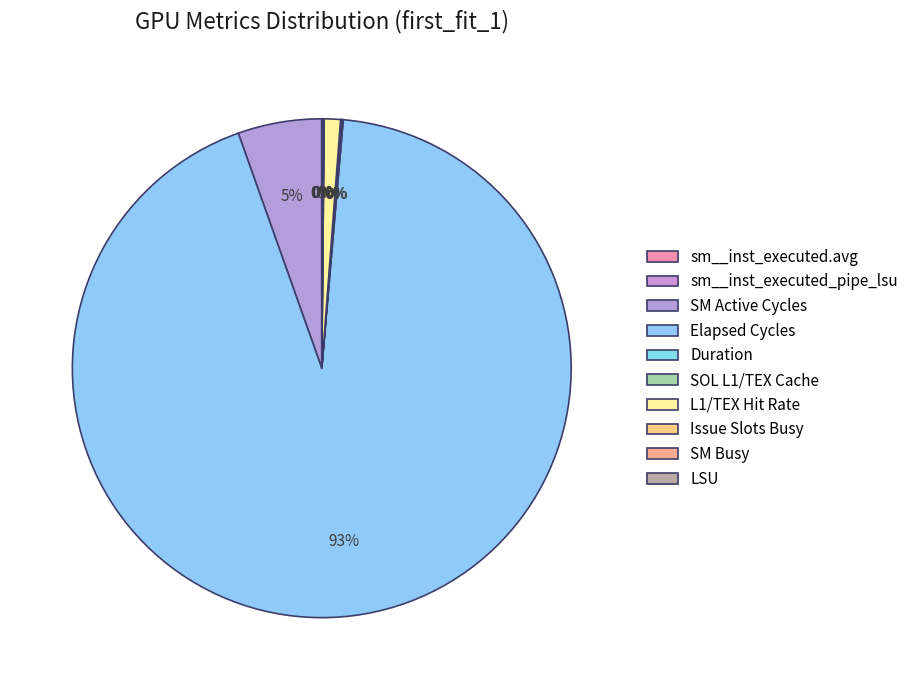

How many segments does this pie chart have?

10